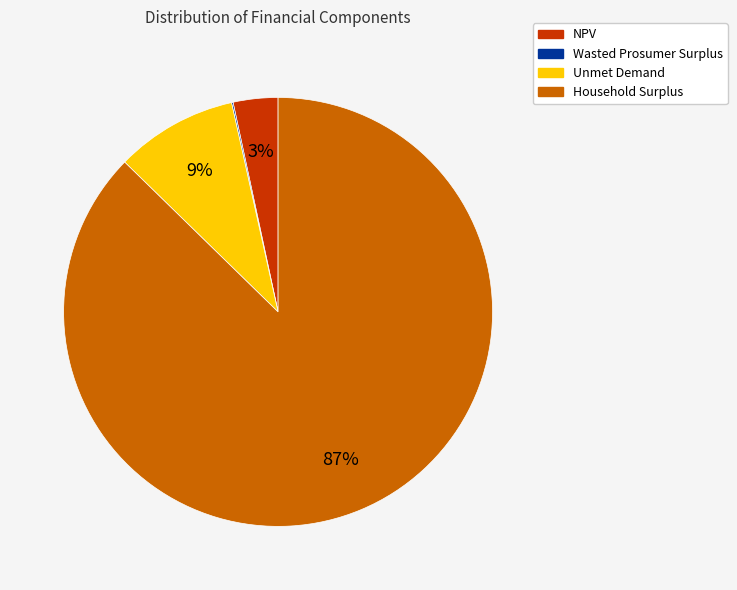

What is the largest slice in the pie chart?

Household Surplus